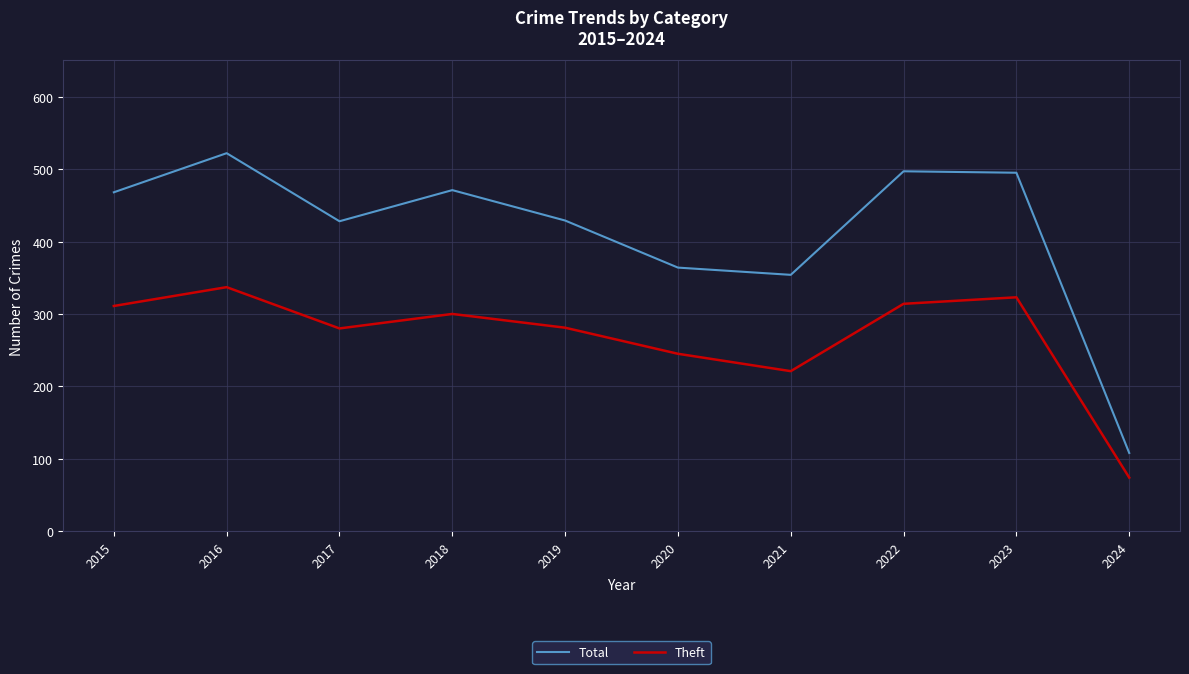

Rank the series by their maximum value, from highest to lowest.

Total, Theft